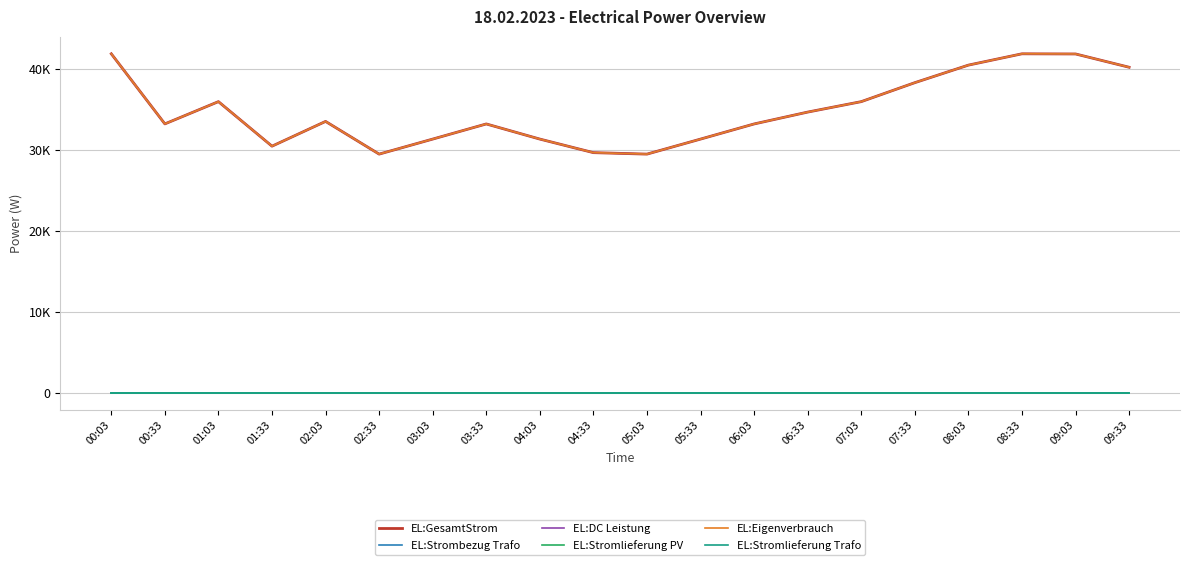

At which category is the sum across all series the highest?

00:03